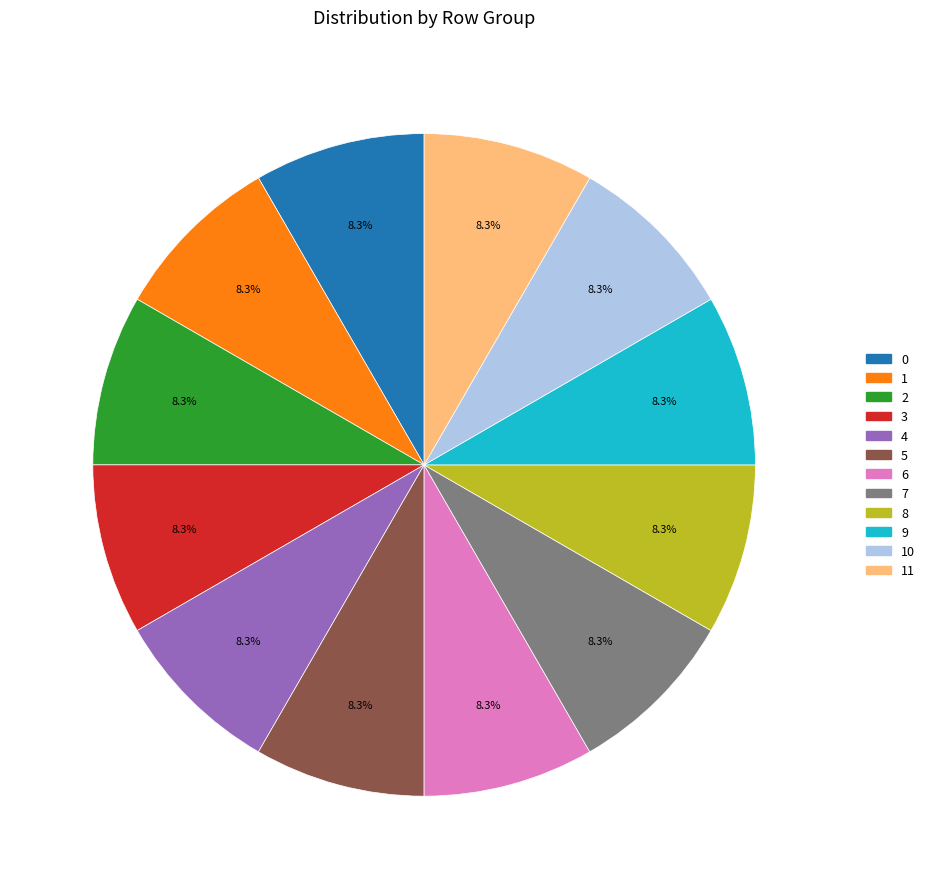

Is there any slice that represents more than half of the pie?

No